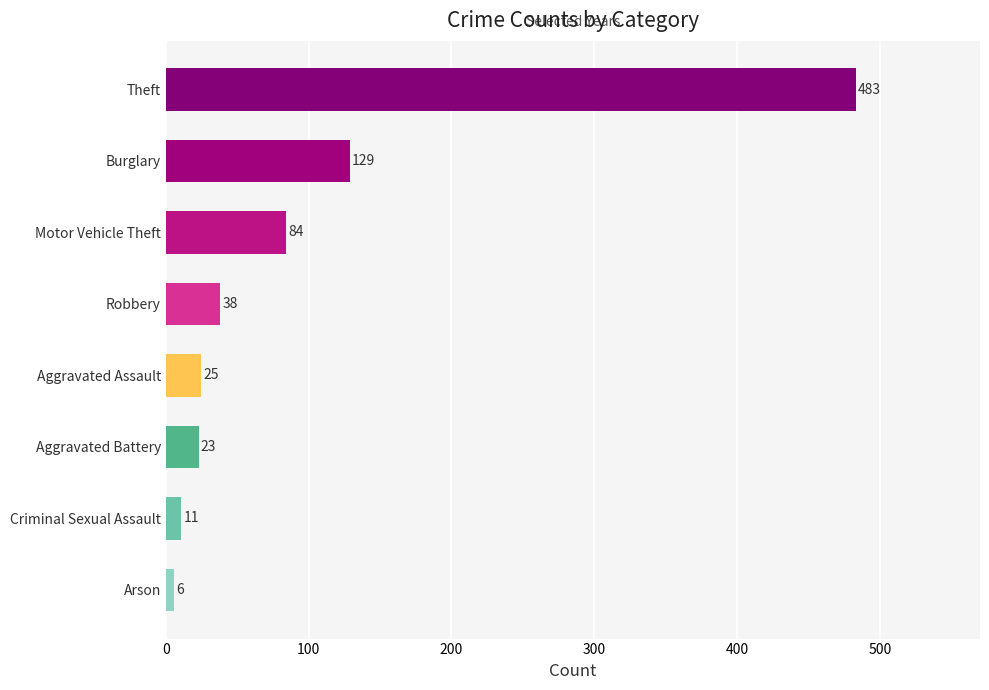

What is the average value?

100